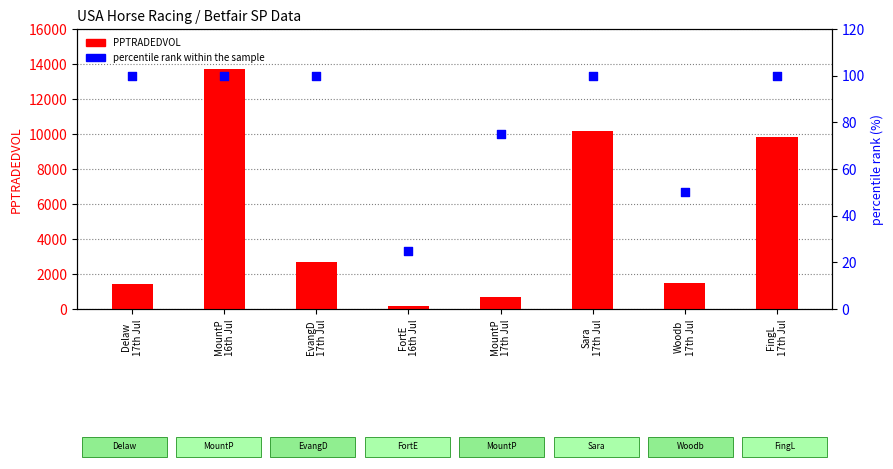

Which series contains the lowest Y value?

percentile rank within the sample